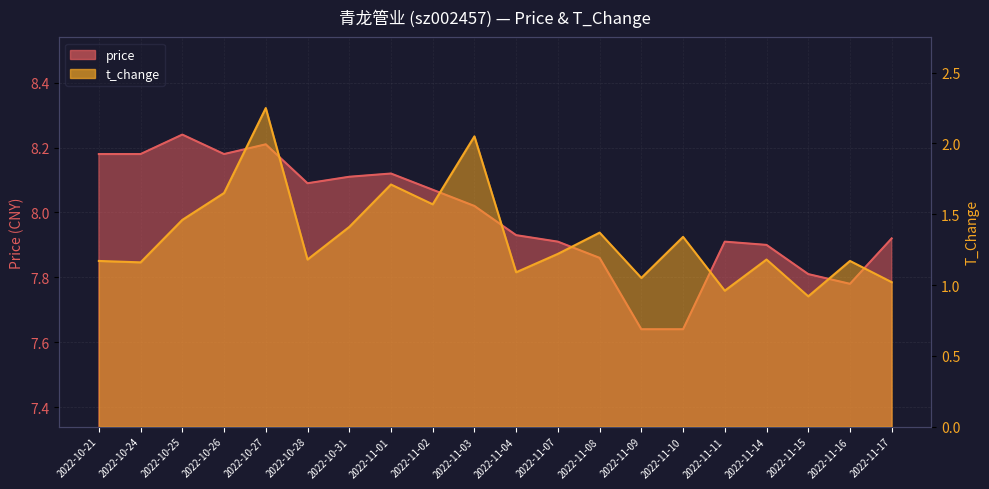

What is the approximate value of t_change at 2022-10-21?

1.2